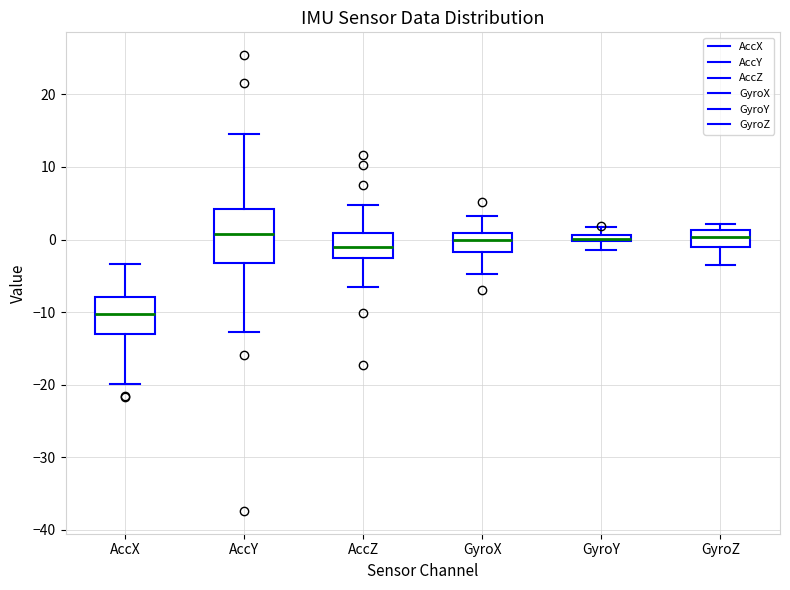

Which box is the tallest, from its lower edge to its upper edge?

AccY